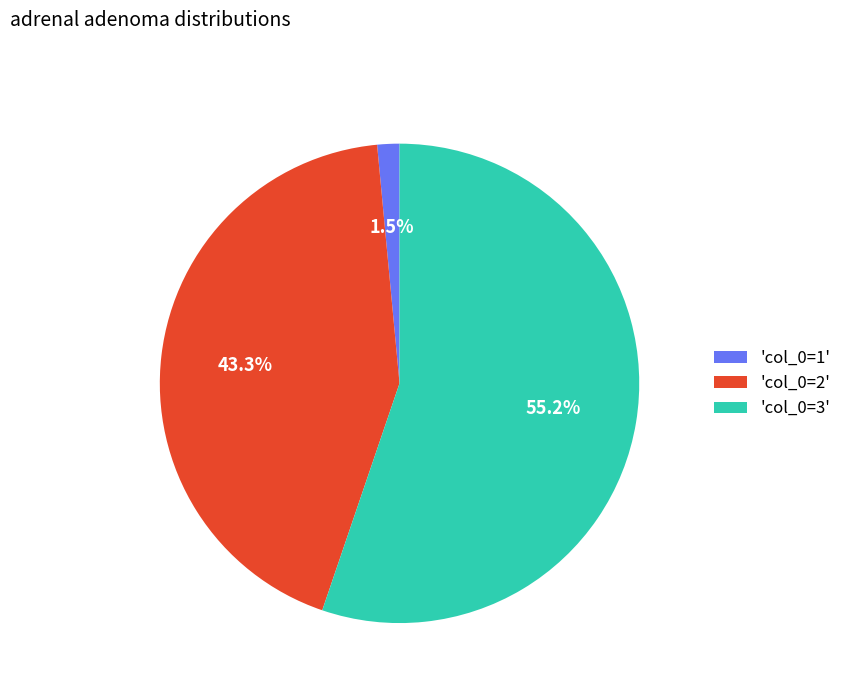

Count the number of slices in the pie.

3